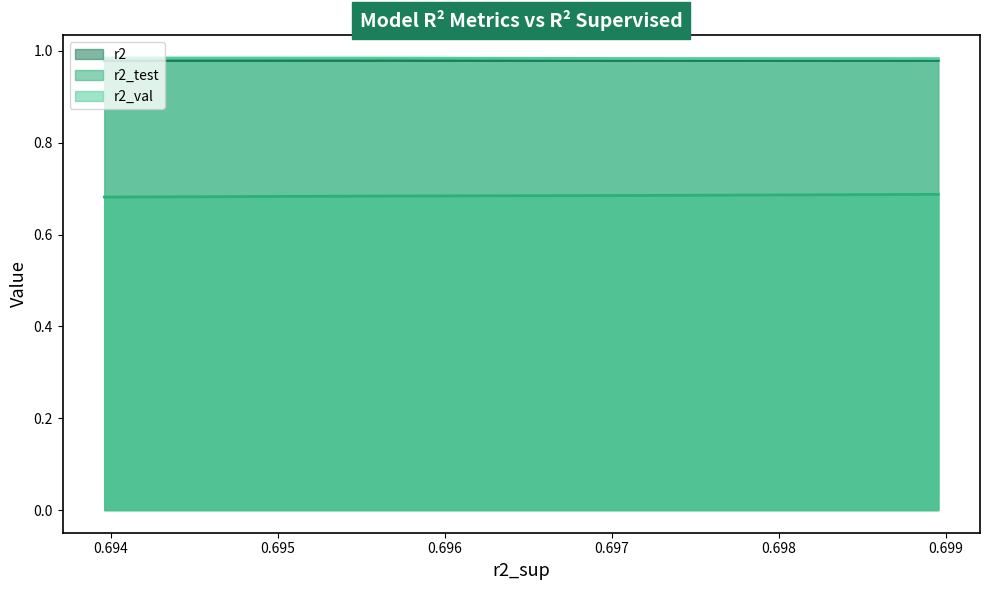

List the series in order of their peak value, highest first.

r2_val, r2, r2_test